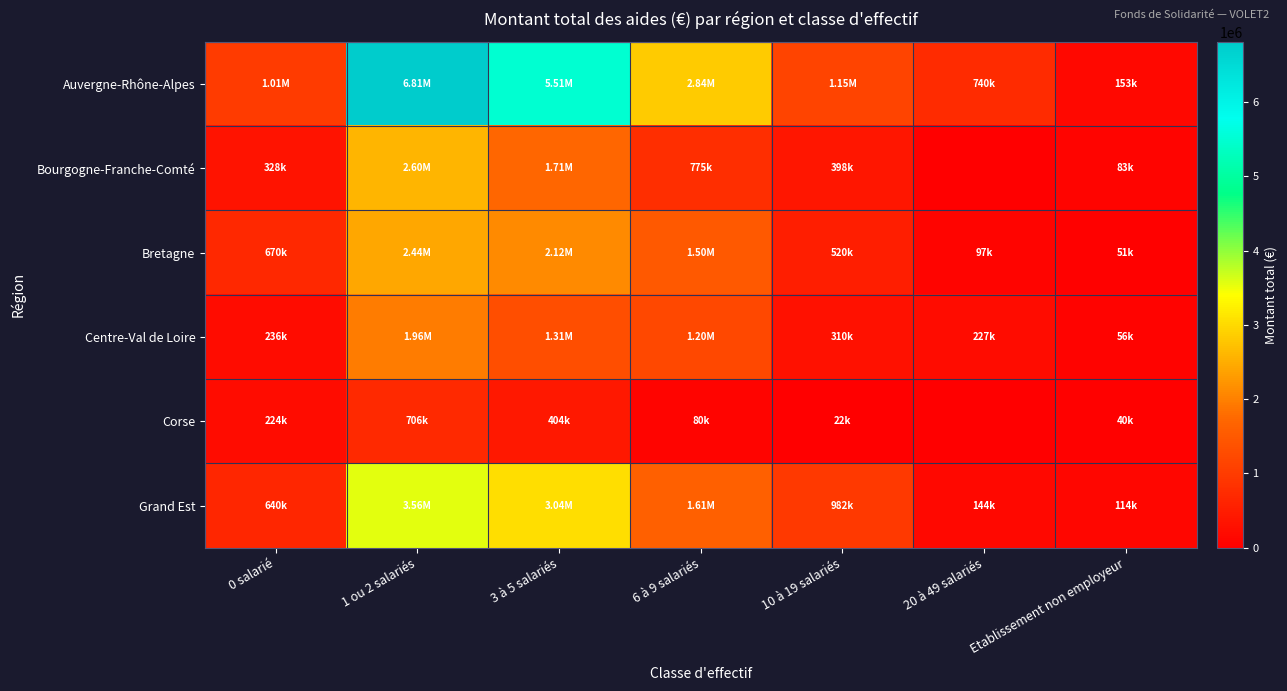

Which series has the largest total across all categories?

Auvergne-Rhône-Alpes